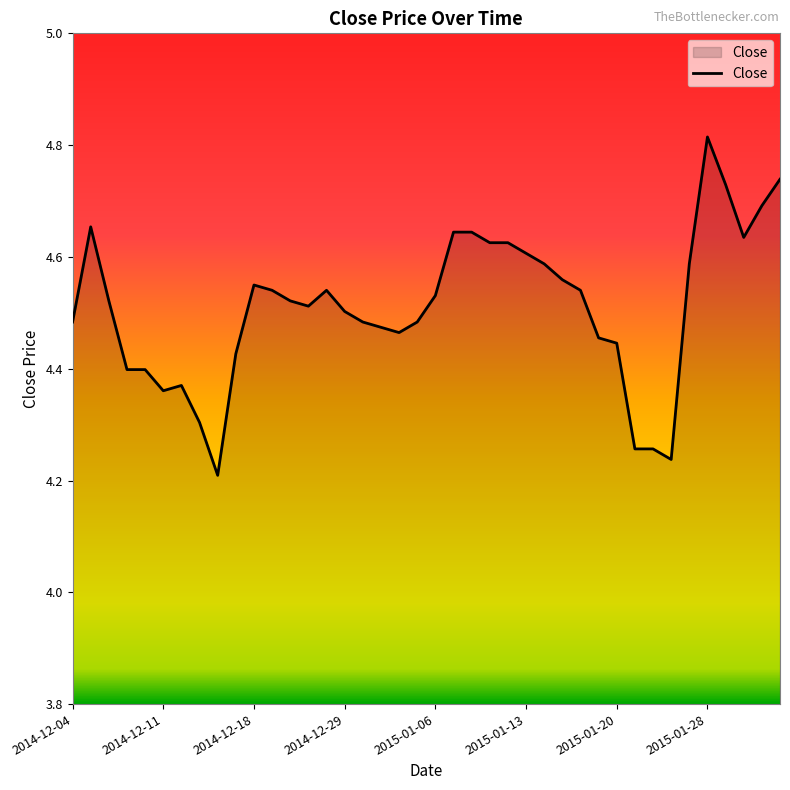

What is the difference between the maximum and minimum values?

0.6